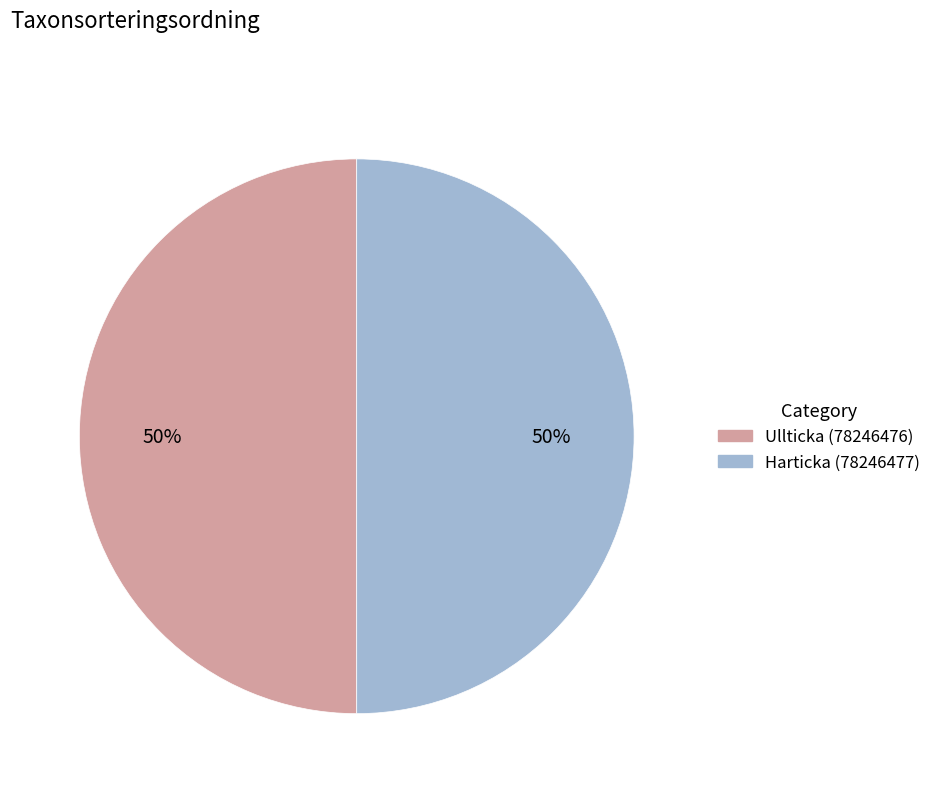

To the nearest percent, what portion does Harticka (78246477) represent?

50%